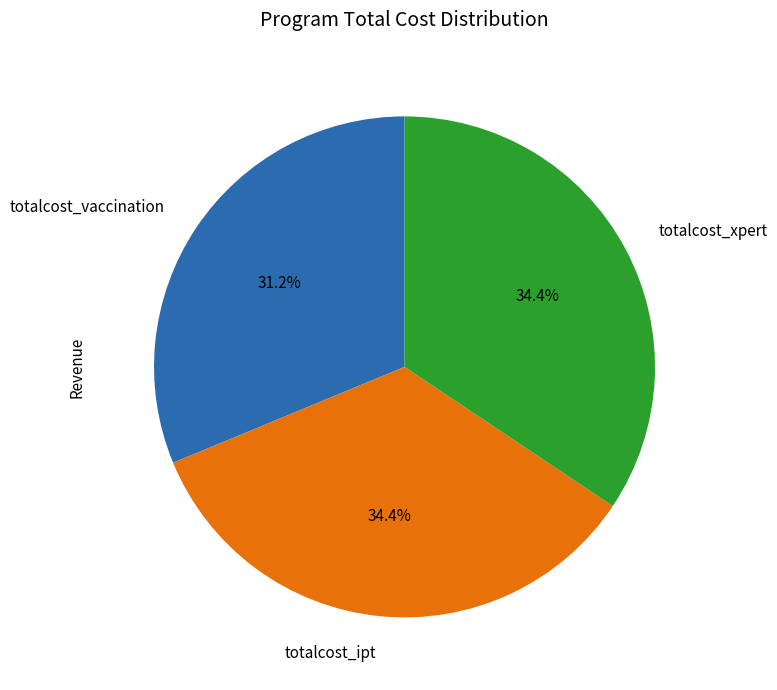

Which has a higher value, totalcost_vaccination or totalcost_xpert?

totalcost_xpert